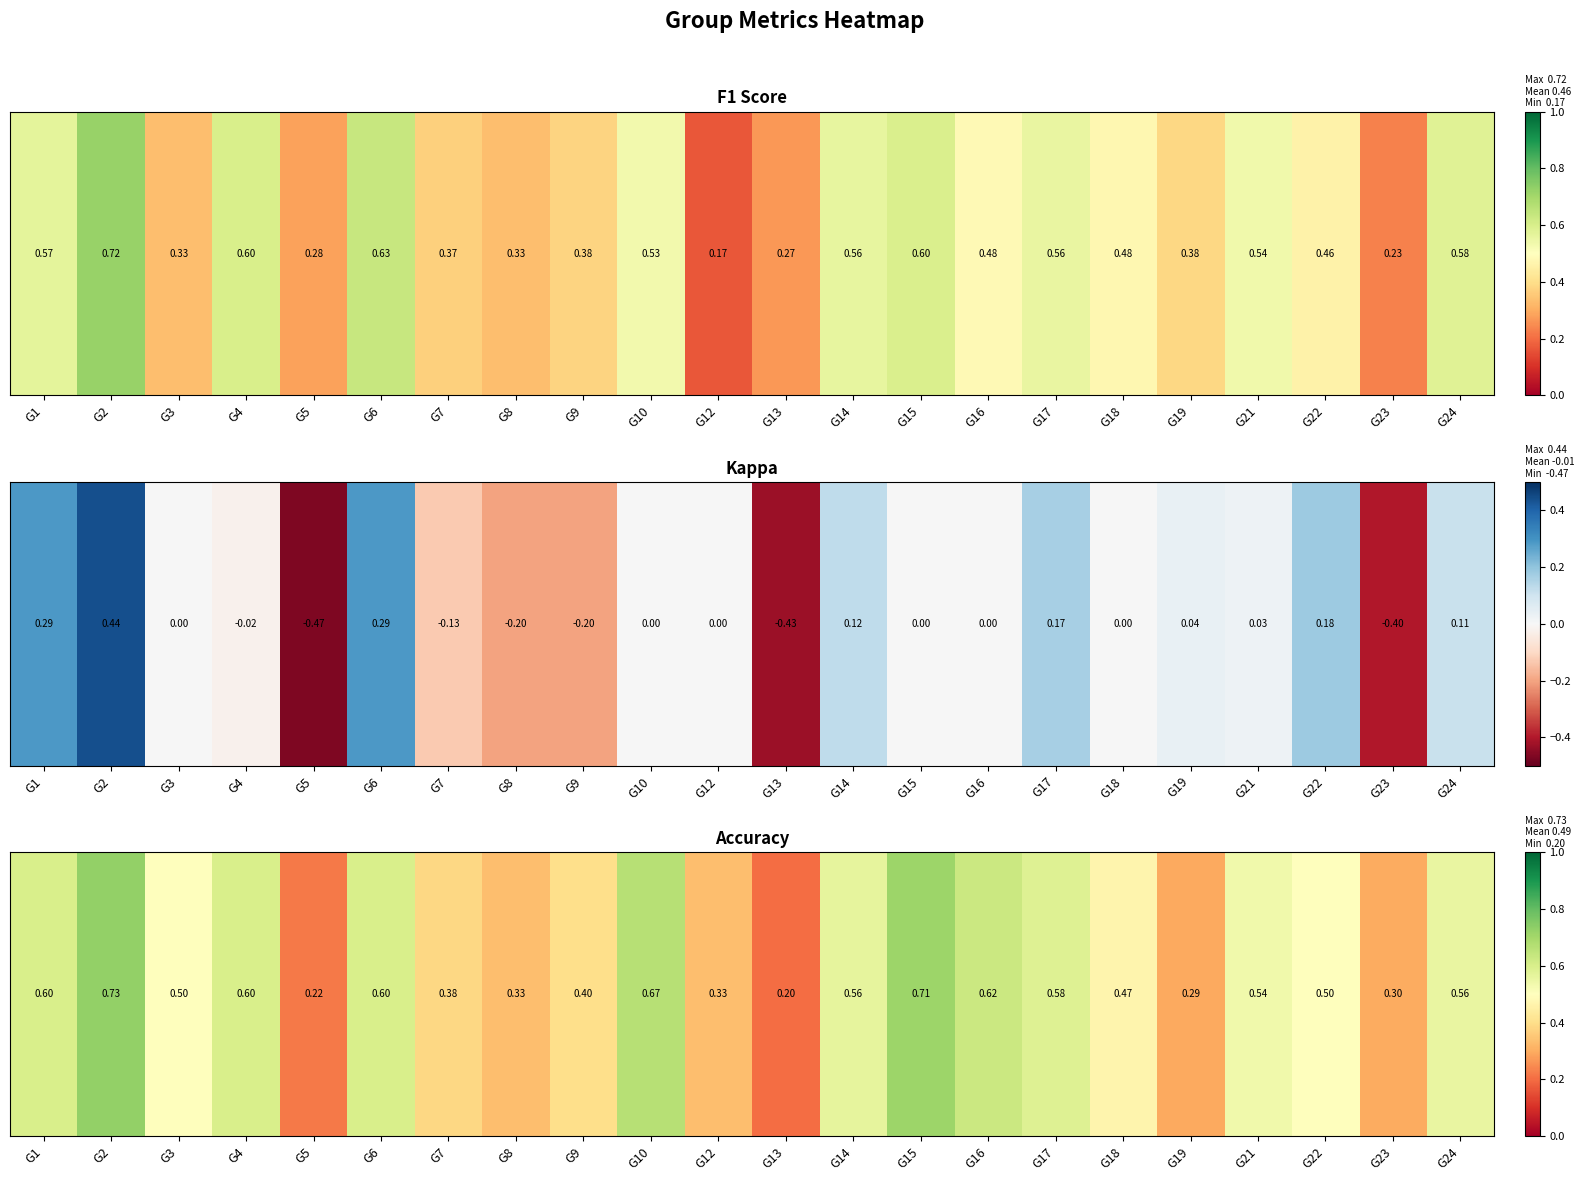

List the labels in order of value, smallest first.

G13, G5, G19, G23, G8, G12, G7, G9, G18, G3, G22, G21, G24, G14, G17, G1, G4, G6, G16, G10, G15, G2